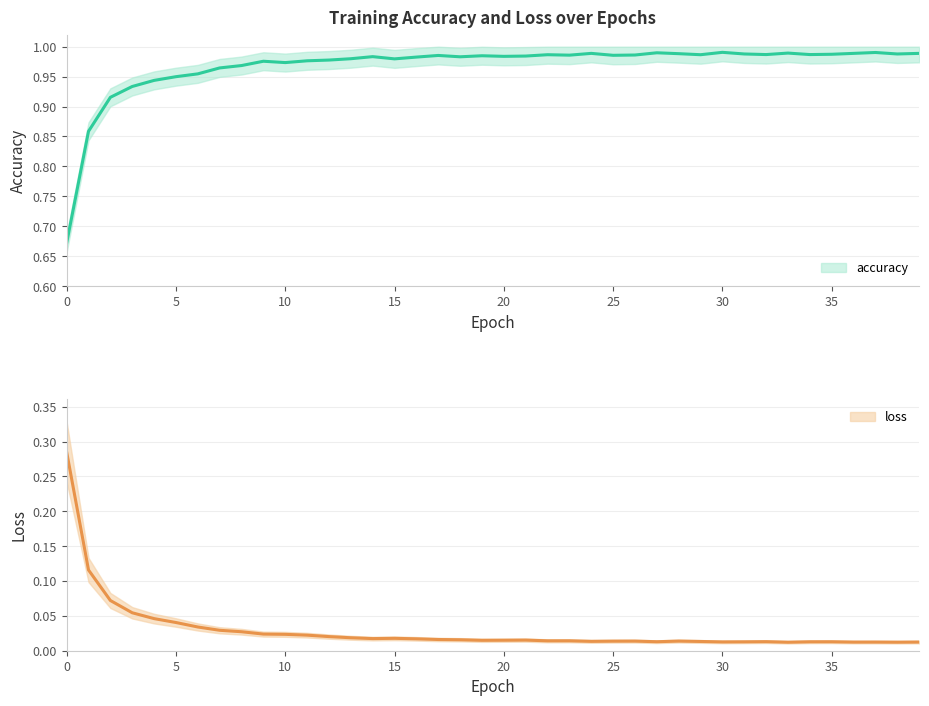

At how many categories does at least one series exceed 0?

40